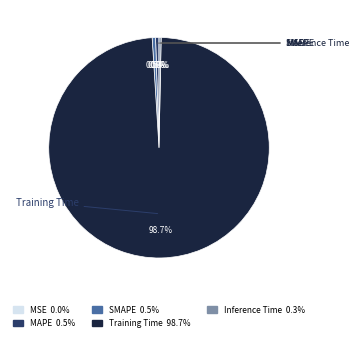

Is it true that Inference Time is 0% of the pie?

True